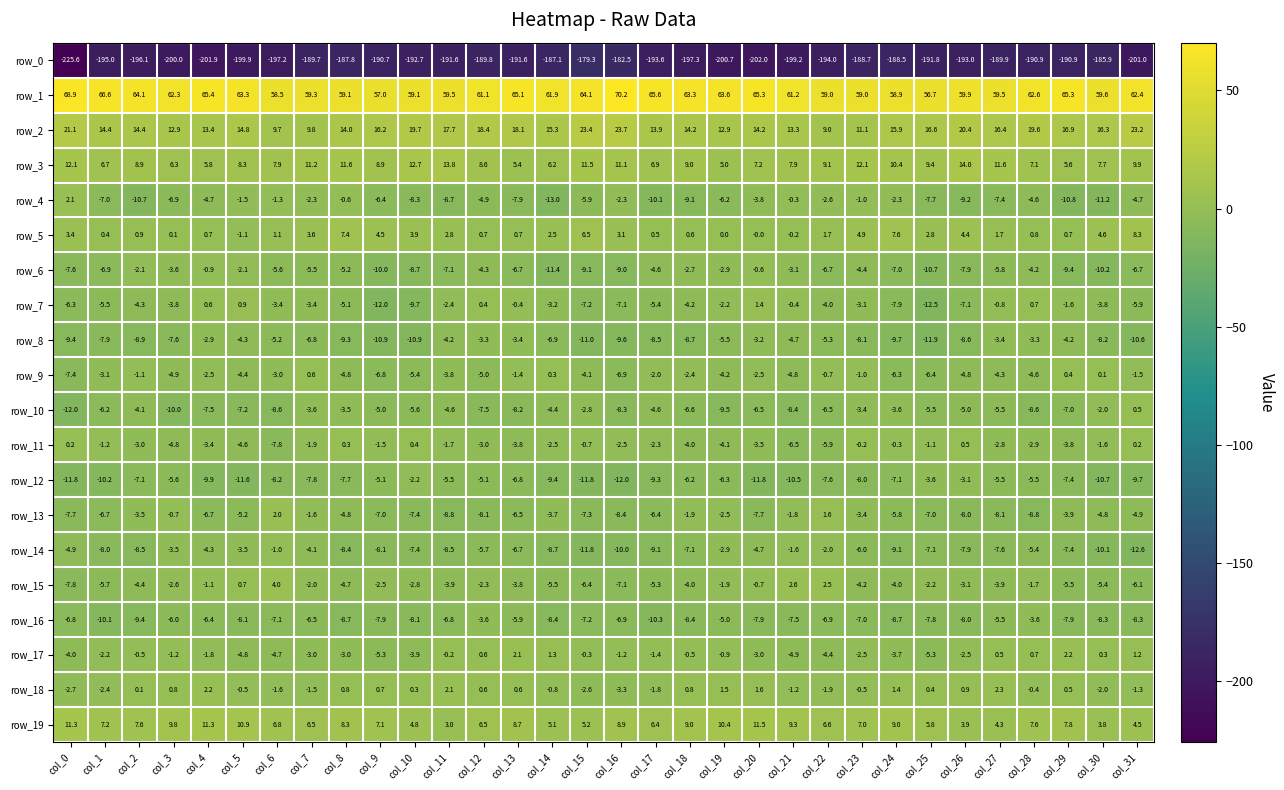

Is it true that row_10 equals -7.5 at col_4?

True